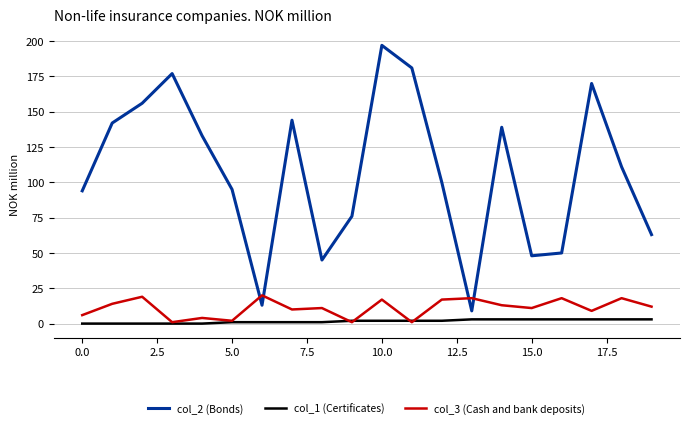

What is the sum of all col_1 (Certificates) values?

33